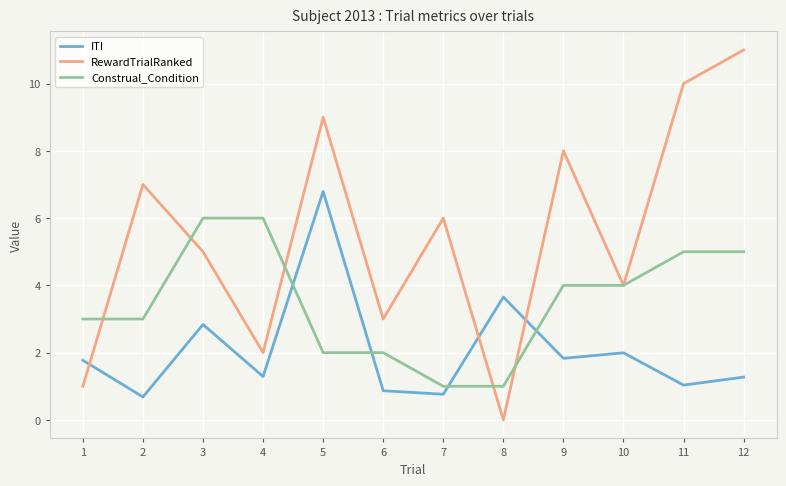

At 1, list the series in order from smallest to largest.

RewardTrialRanked, ITI, Construal_Condition